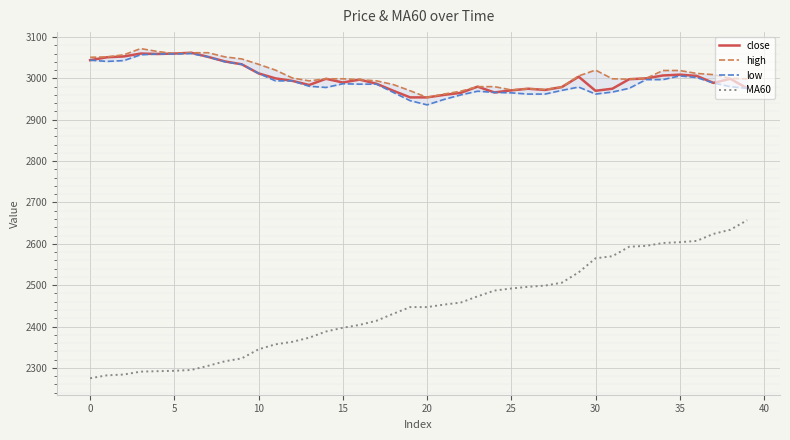

Is the value of close at 13 greater than the value of MA60 at 38?

Yes